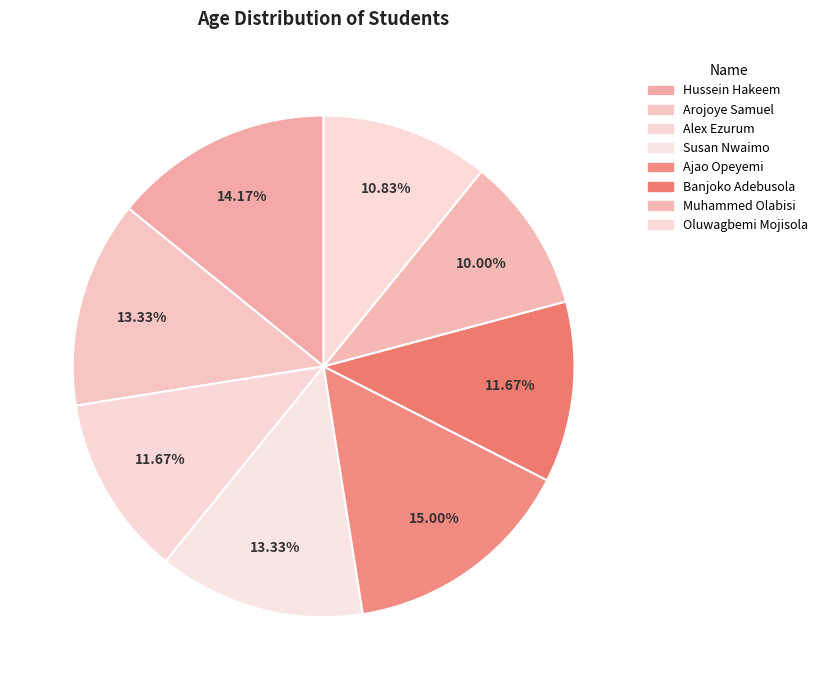

Which category has the biggest portion of the pie?

Ajao Opeyemi